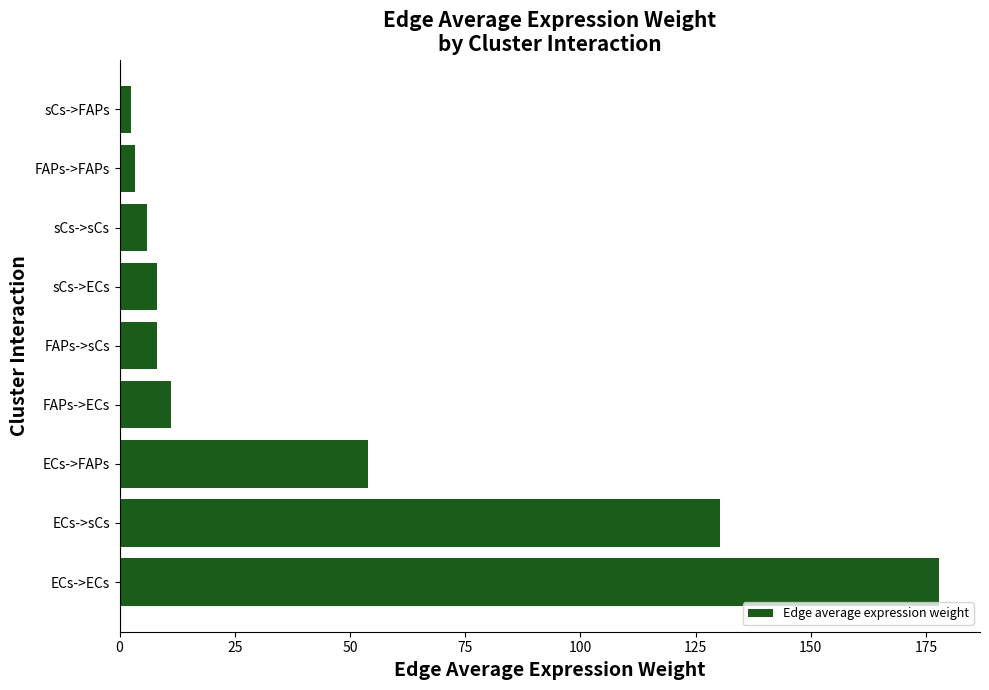

At which label is the value closest to 90?

ECs->FAPs